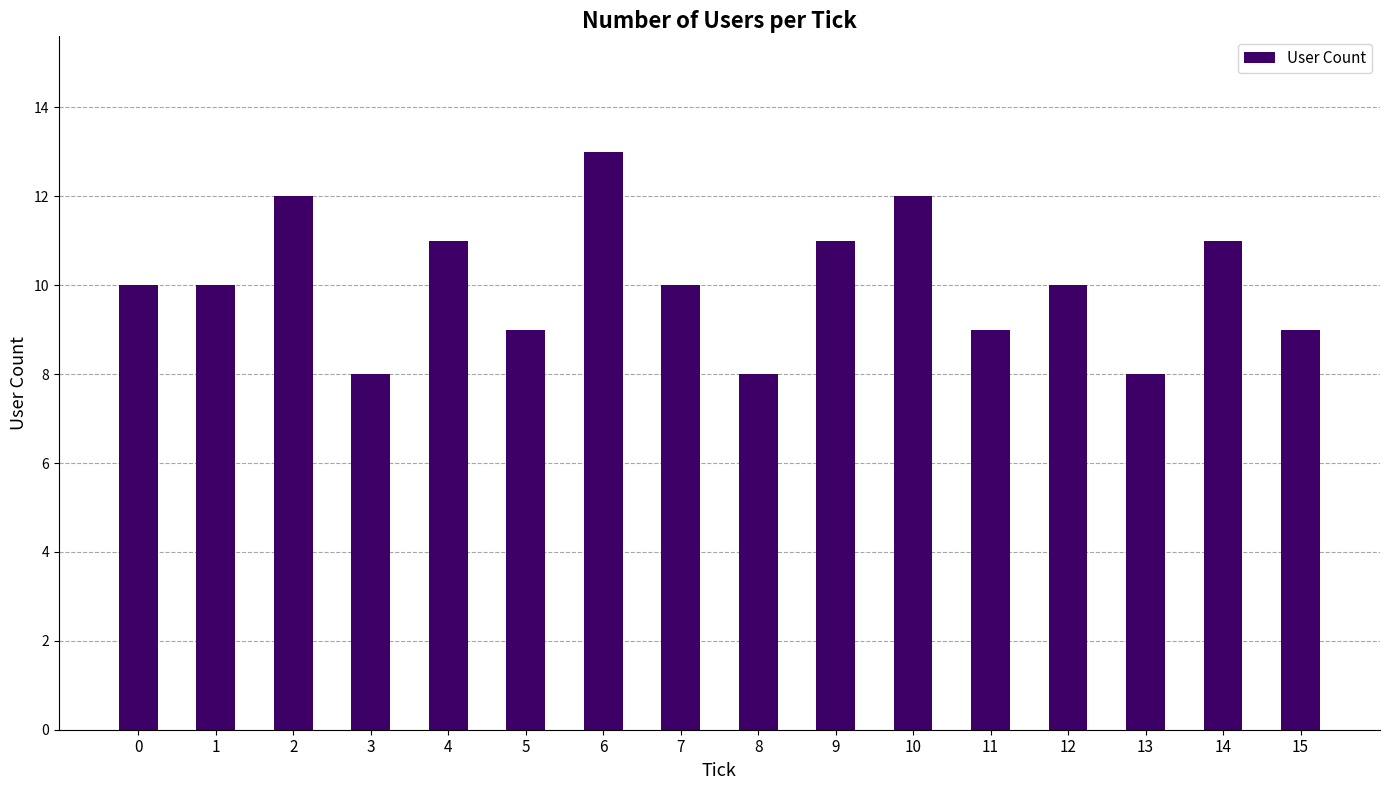

How many bars are there in total?

16